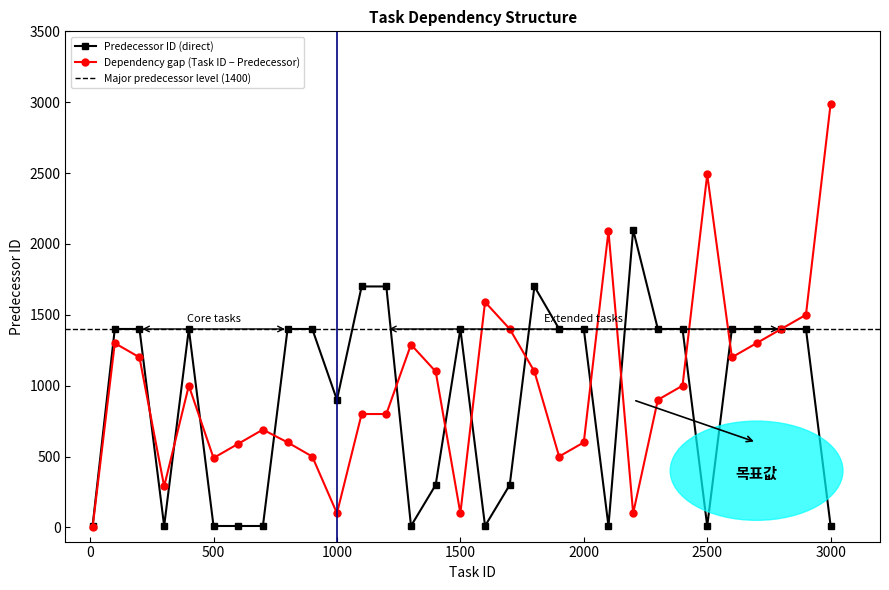

At how many categories does at least one series exceed 2967?

1